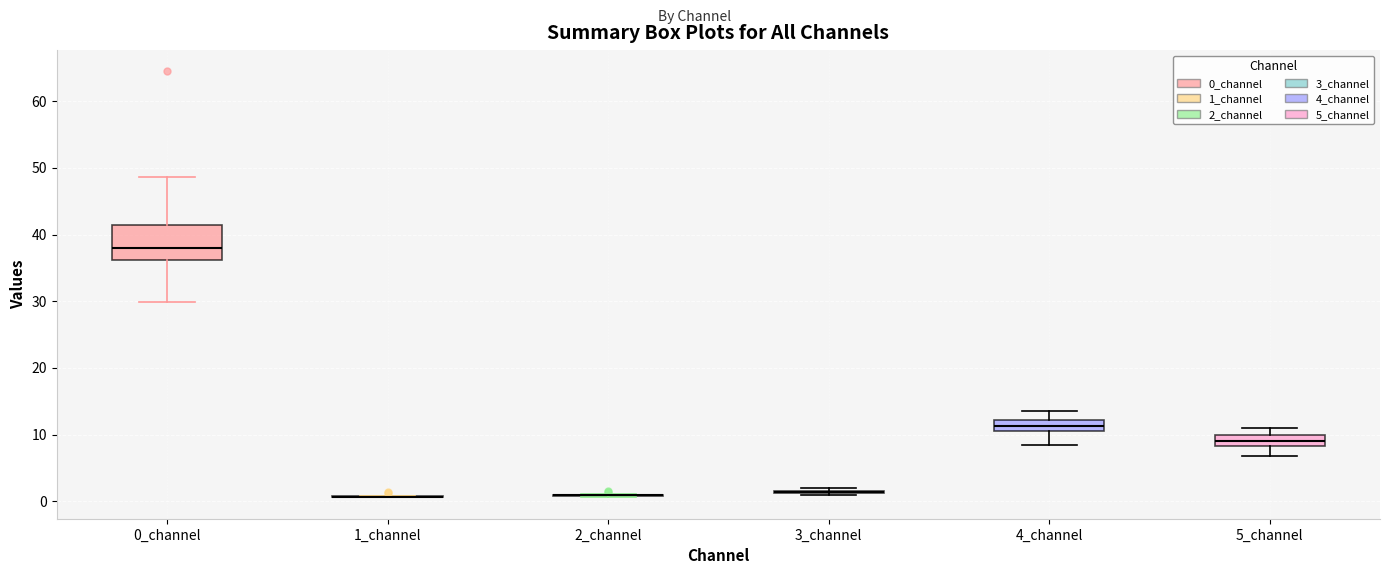

Reading left to right, transcribe this box plot: for each box, give where its median line is, the range the box spans, and where its two whiskers end, as read against the y-axis. The values are not printed on the chart, so give them approximately, as read against the axis.

0_channel: median 38, box 36 to 41, whiskers 30 to 49
1_channel: box collapsed to a line at 1, whiskers 1 to 1
2_channel: box collapsed to a line at 1, whiskers 1 to 1
3_channel: box collapsed to a line at 1, whiskers 1 to 2
4_channel: median 11, box 10 to 12, whiskers 8 to 13
5_channel: median 9, box 8 to 10, whiskers 7 to 11